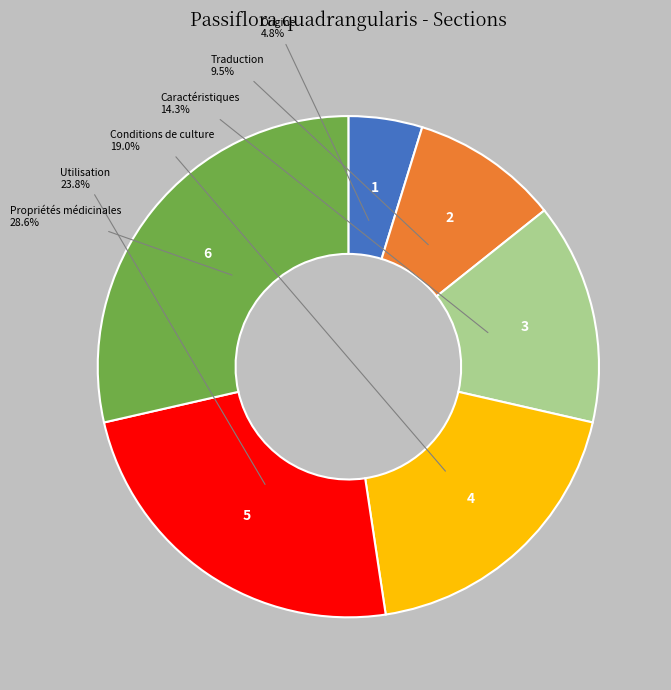

Count the number of slices in the pie.

6